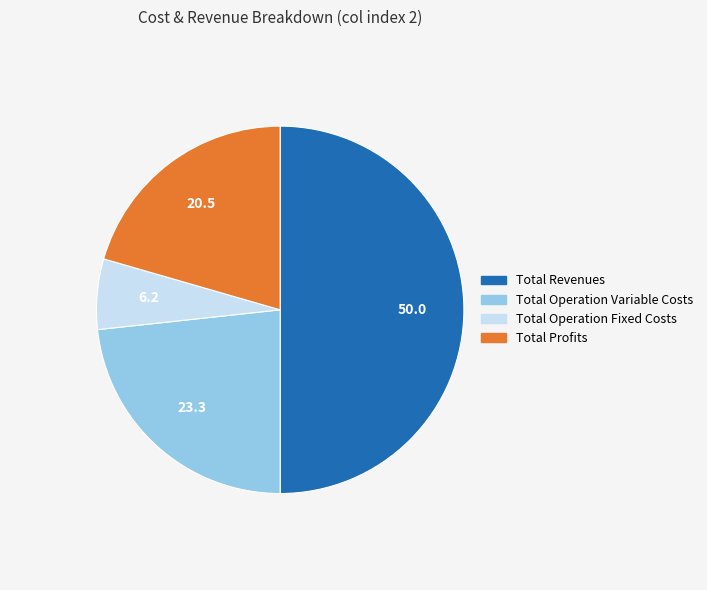

Approximately how many times larger is the value at Total Operation Variable Costs compared to Total Operation Fixed Costs?

3.8